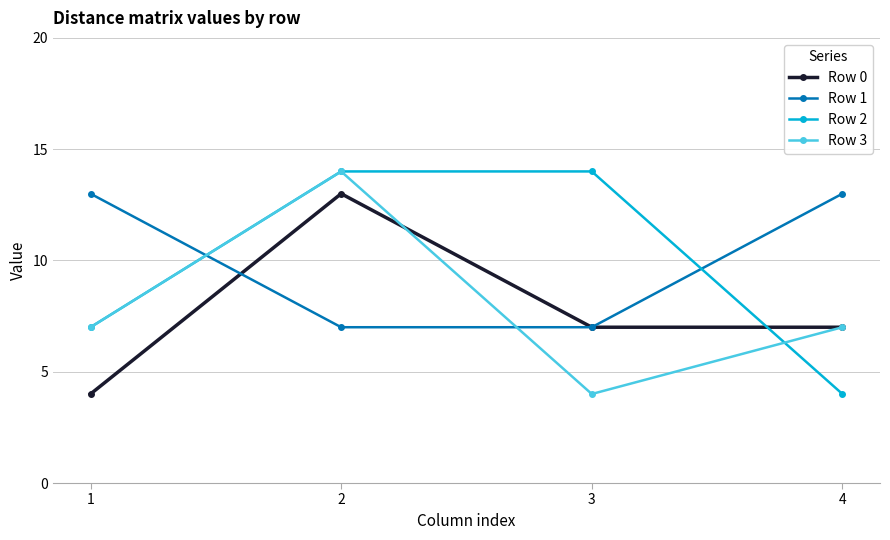

What is the approximate value of Row 0 at 2?

13